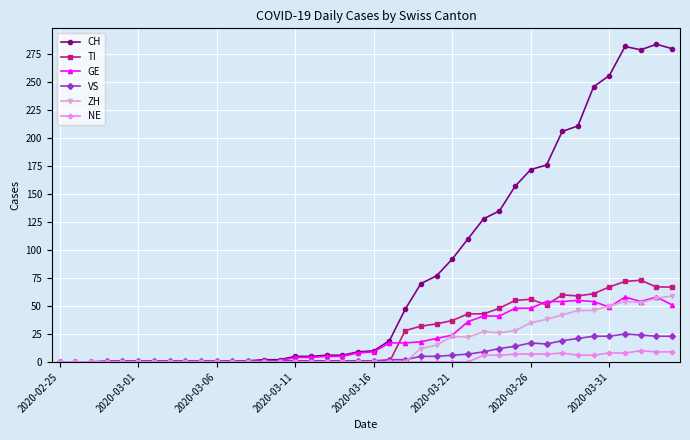

True or false: TI has more than 1 interior local peaks.

True